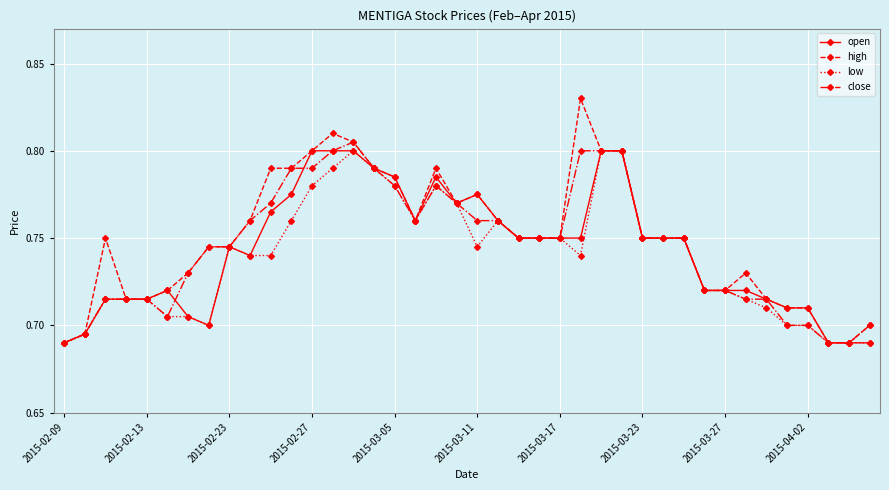

Which series has the widest spread of values?

high